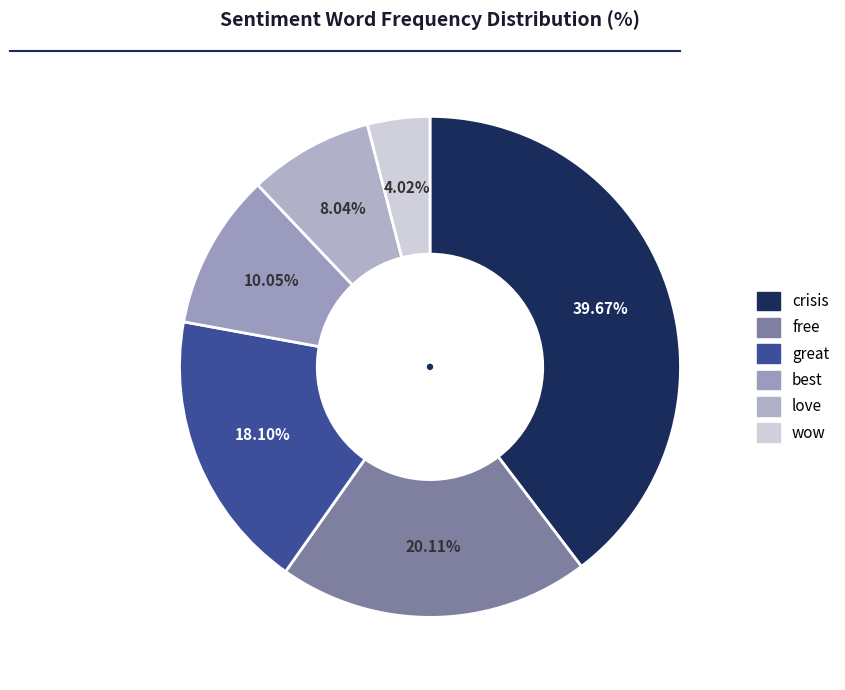

How many slices are in this pie chart?

6